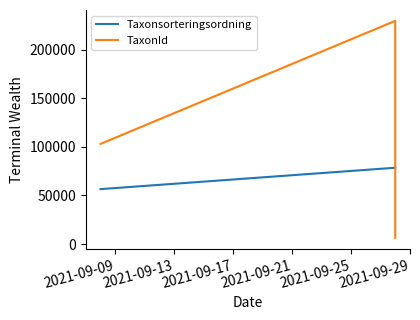

True or false: Taxonsorteringsordning has more than 2 points higher than both neighbors.

False